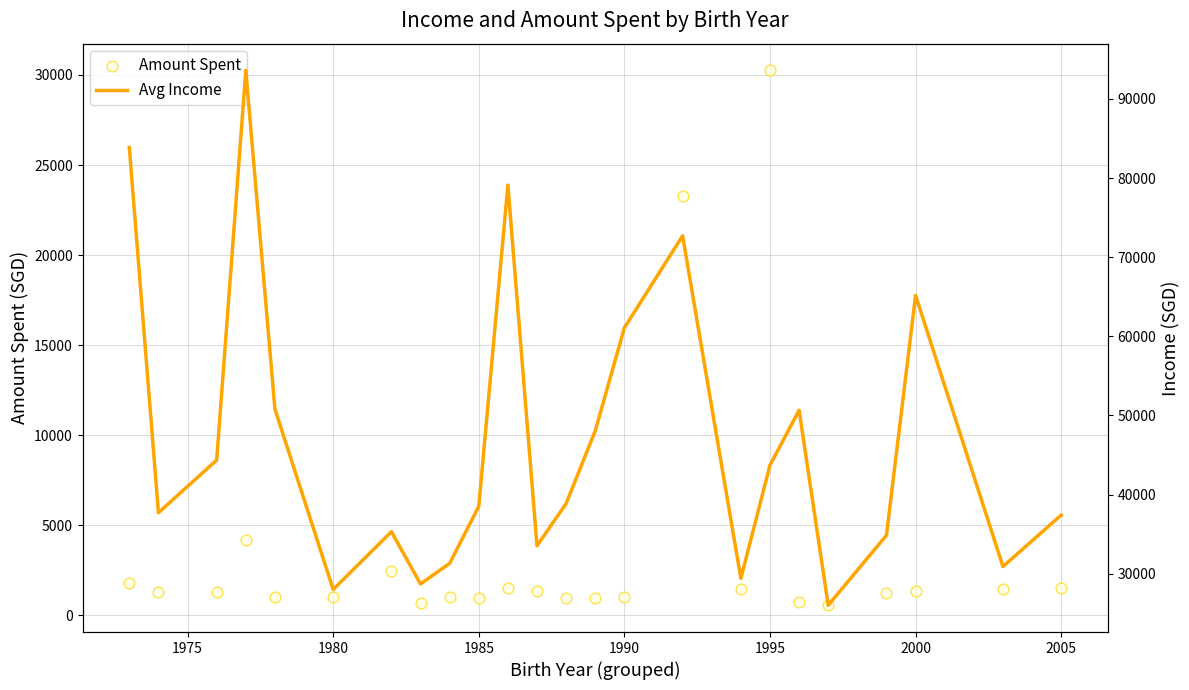

Which series contains the lowest Y value?

Amount Spent